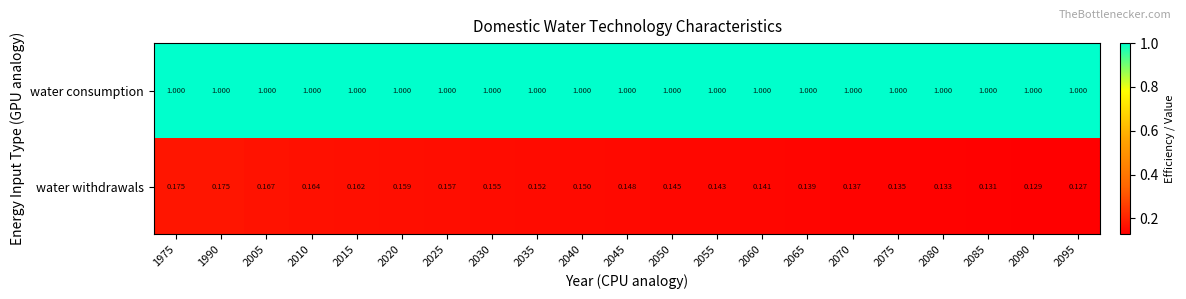

At which category does the chart reach its minimum across all series?

2095